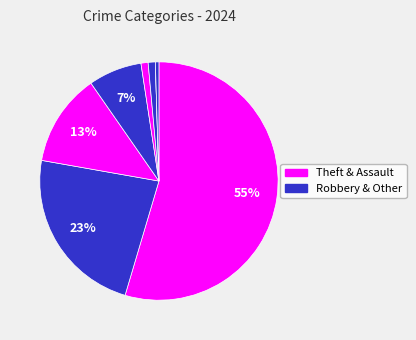

Which slice is the largest?

Theft